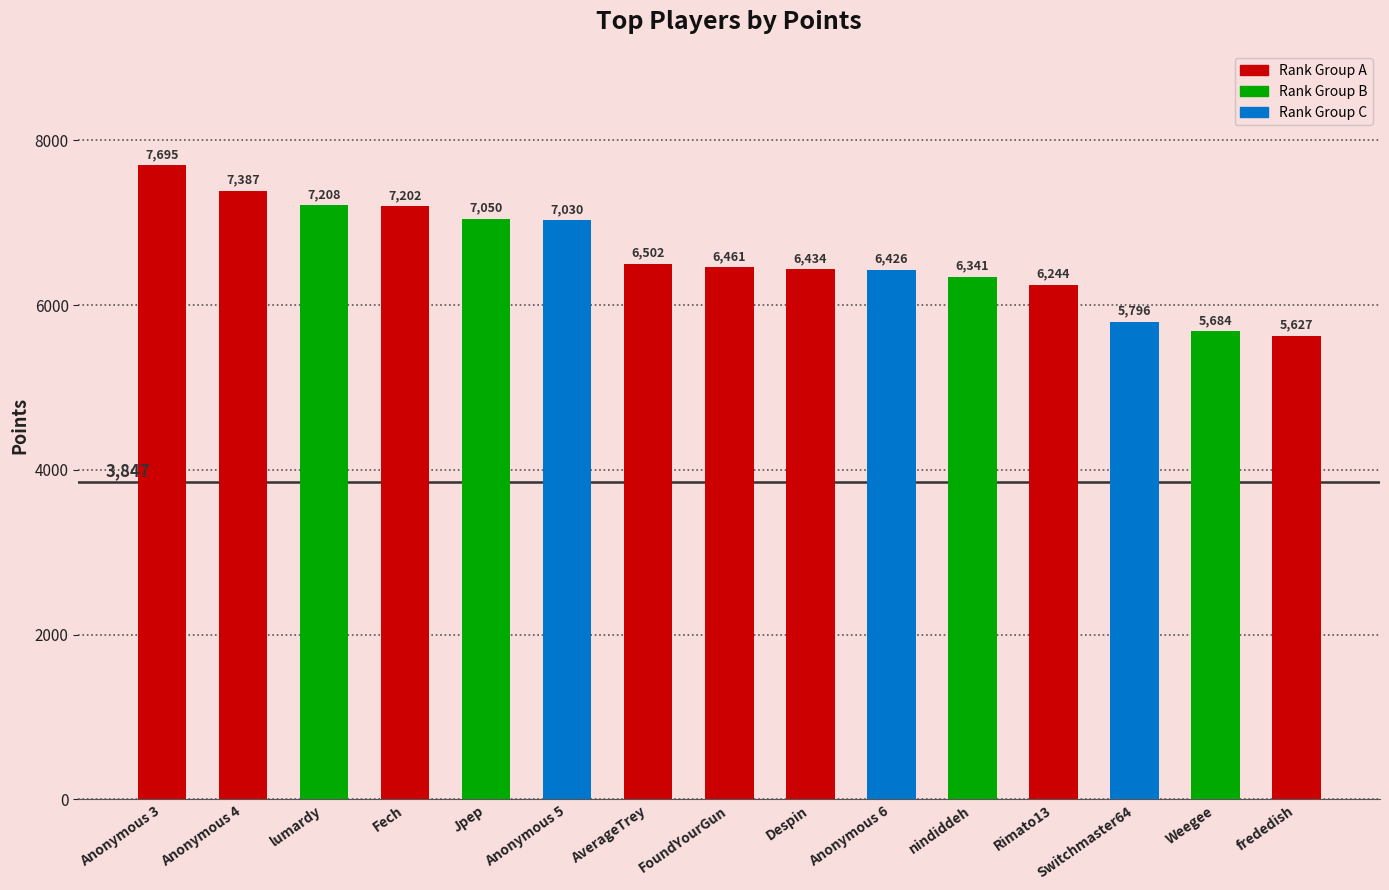

How many data points does each series have?

15